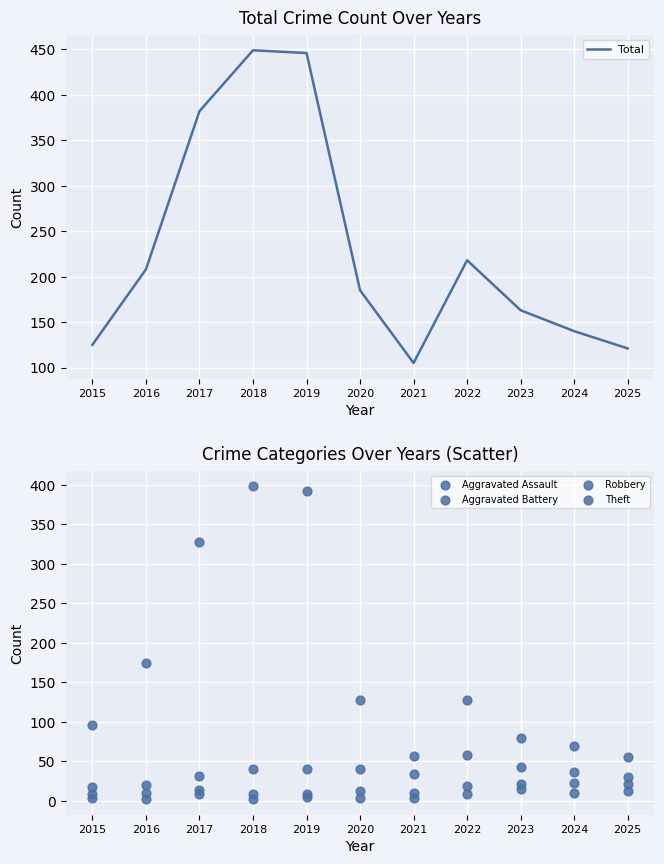

Which series has the largest total across all categories?

Total